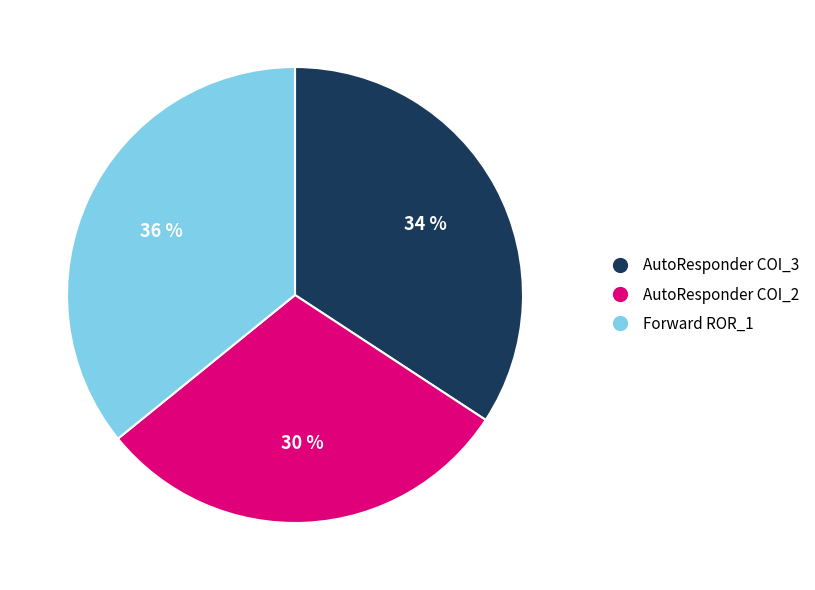

Is it true that AutoResponder COI_2 is 42% of the pie?

False